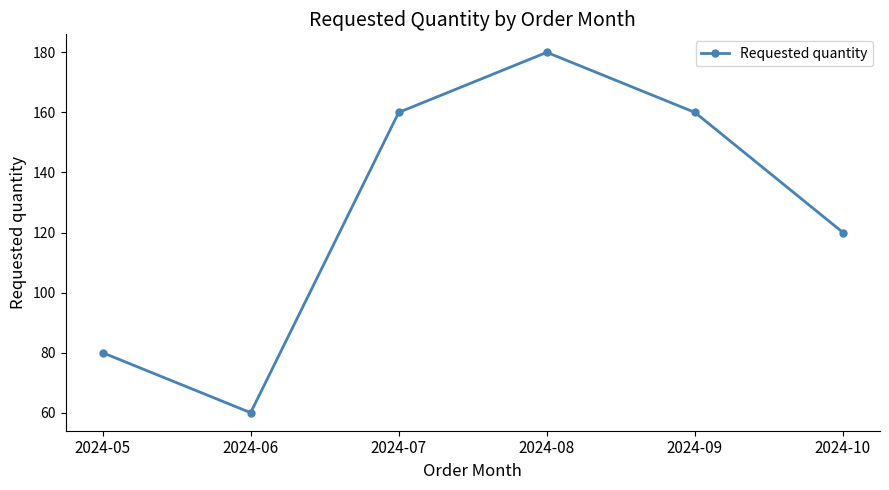

Which label corresponds to the smallest value in the chart?

2024-06